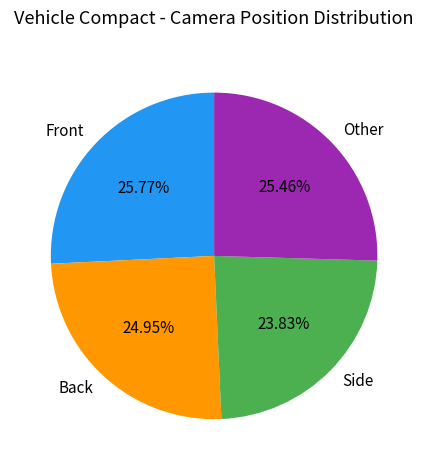

Is it true that Other is 36% of the pie?

False